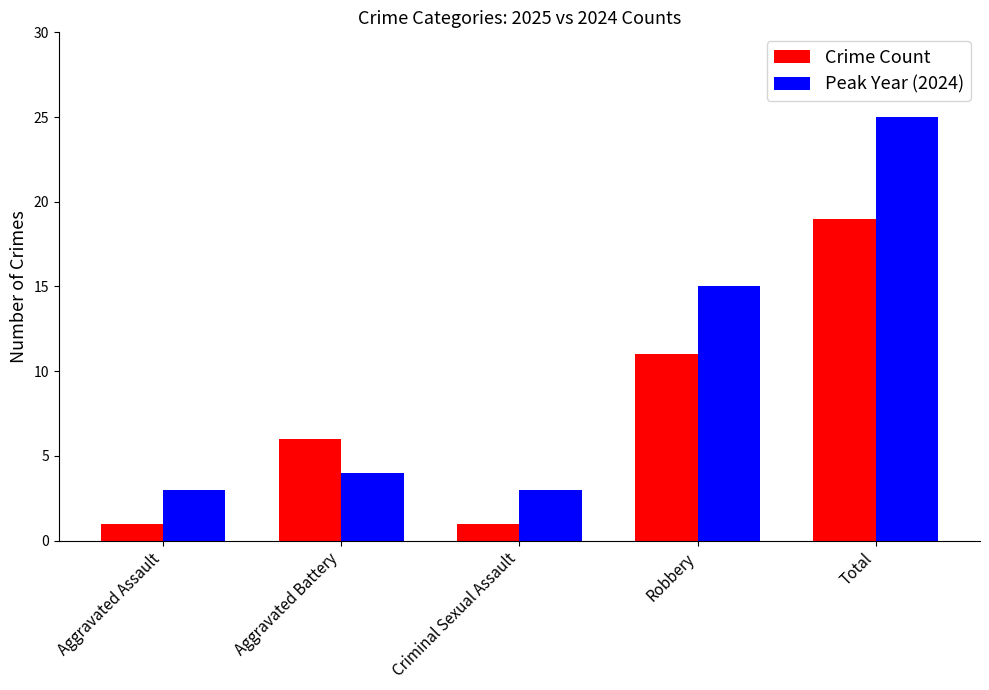

What is the difference between the maximum and second lowest values in the Crime Count series?

18